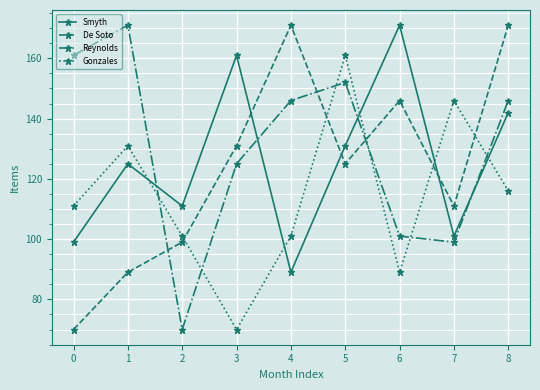

Which series has the largest total across all categories?

Reynolds